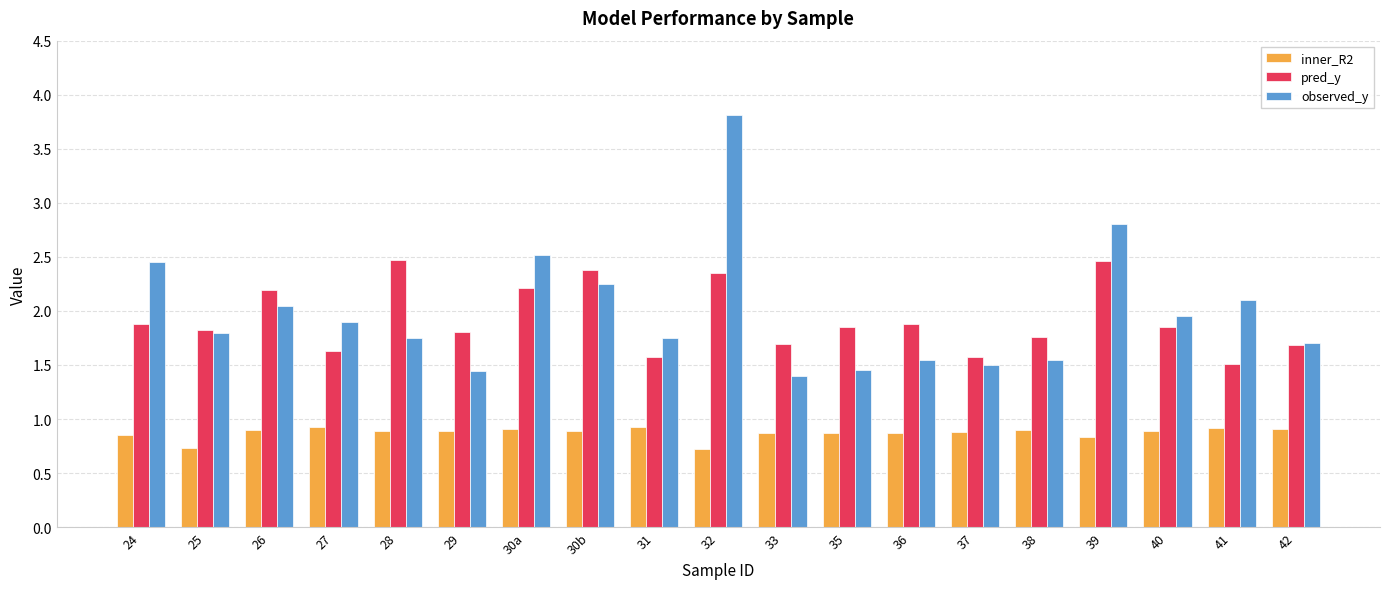

Which series changed the most between 28 and 35?

pred_y